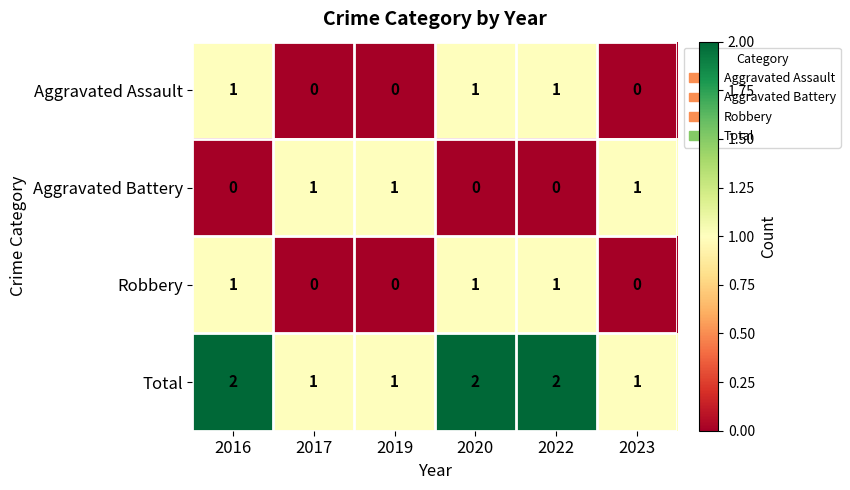

Is it true that Total equals 1 at 2020?

False